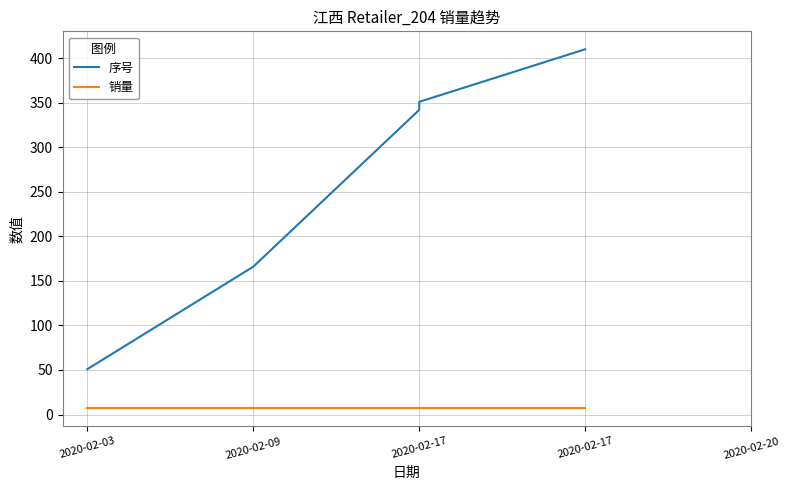

Which series has the largest range (max minus min)?

序号